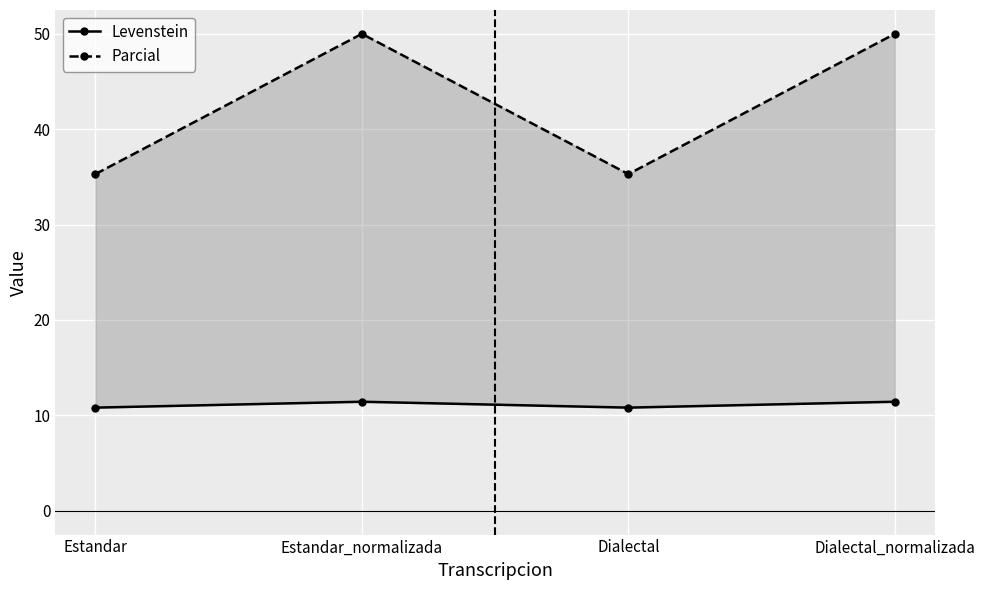

Where is the first local minimum for Levenstein?

Dialectal